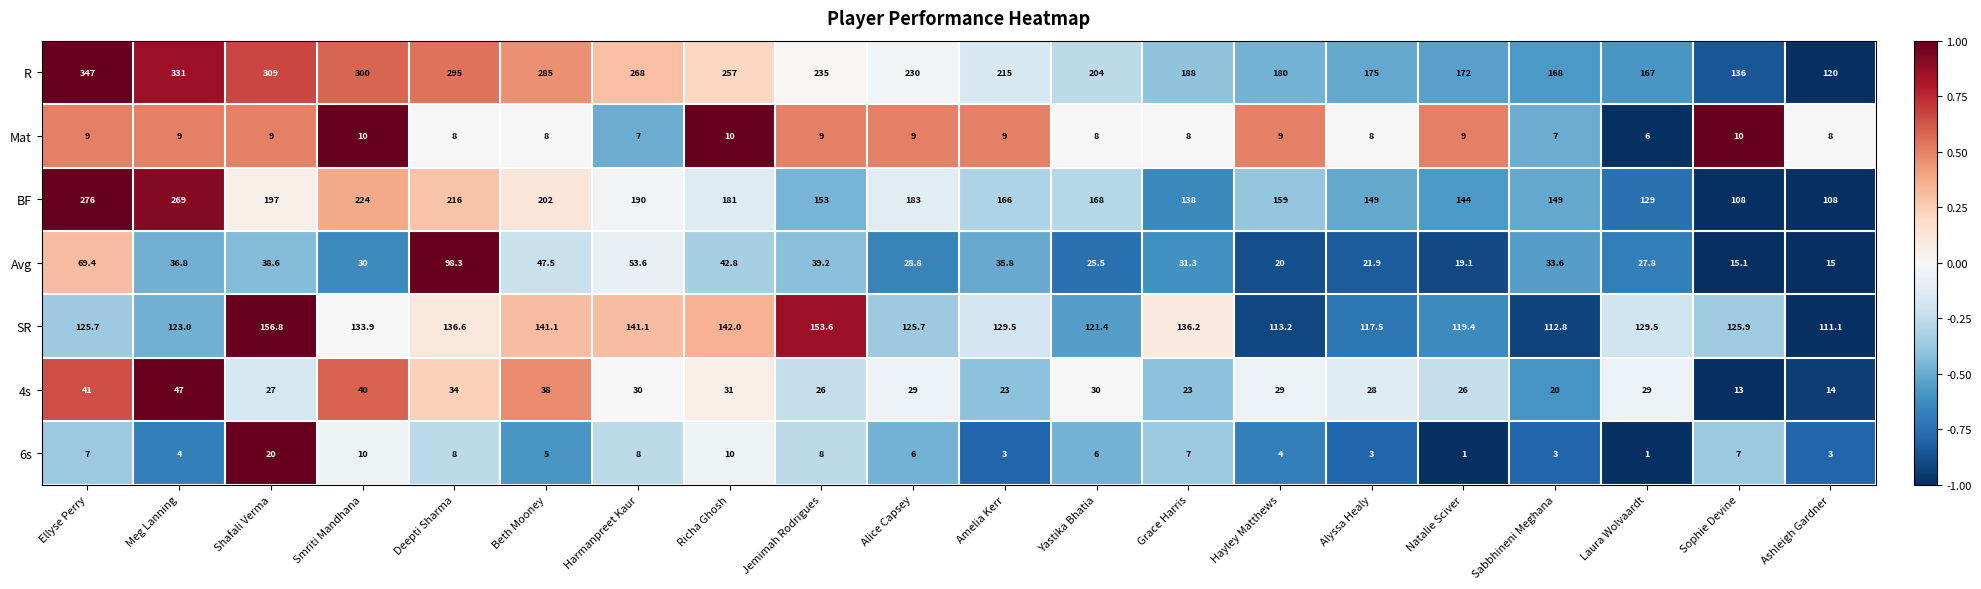

The value of Avg at Ellyse Perry is 69.4. True or false?

True